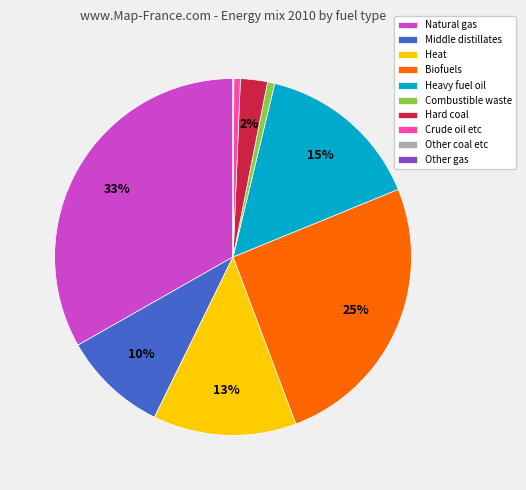

The Combustible waste slice represents 7% of the pie. True or false?

False